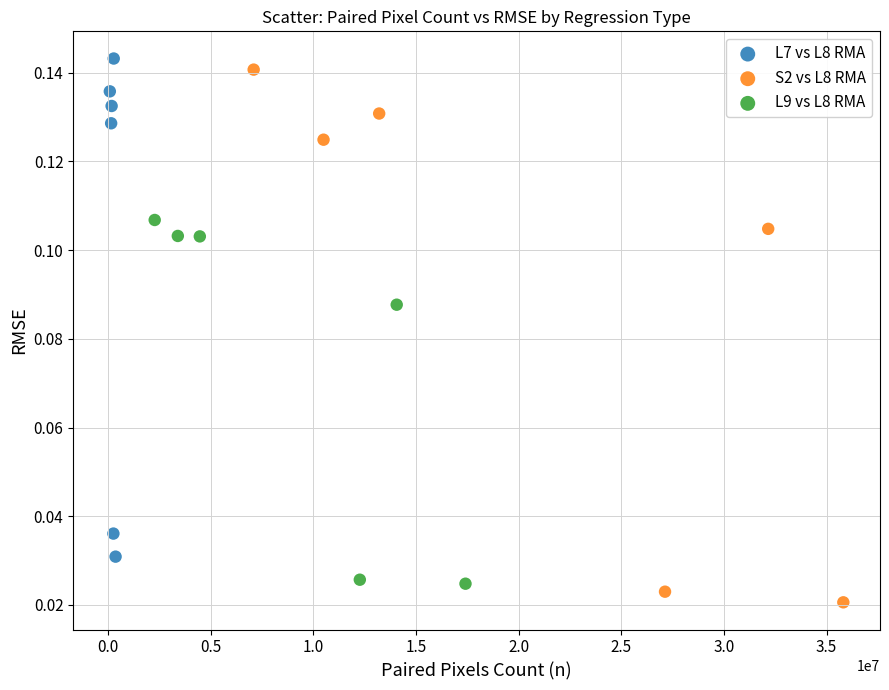

Which series reaches the maximum Y coordinate?

L7 vs L8 RMA